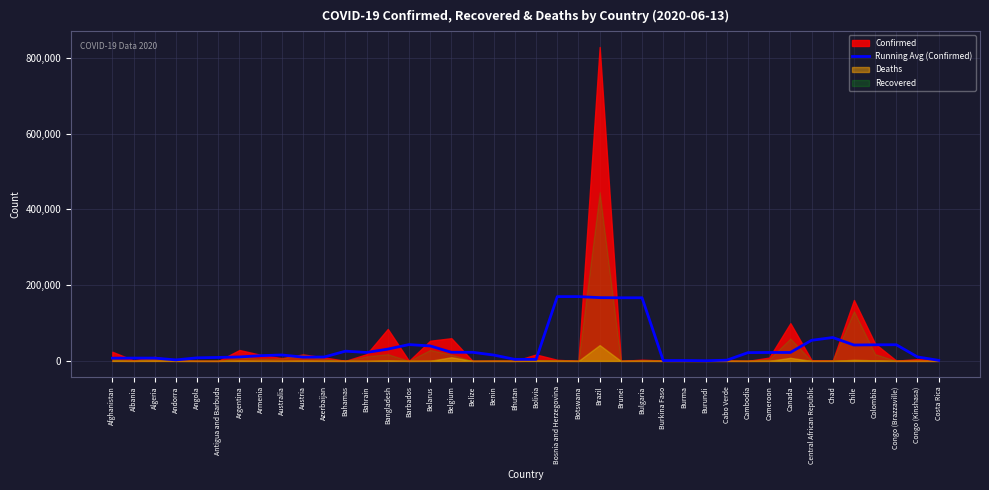

The chart shows a value of 9009.4 at Australia. True or false?

False